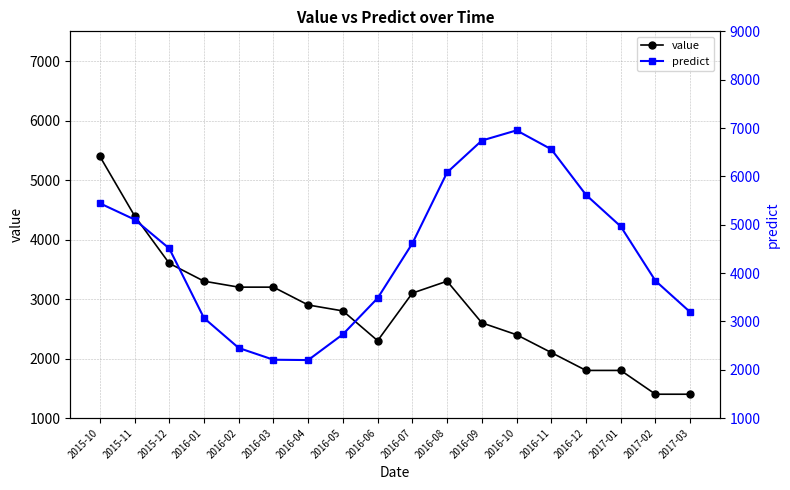

What is the spread (max minus min) of values at 2016-03?

994.0